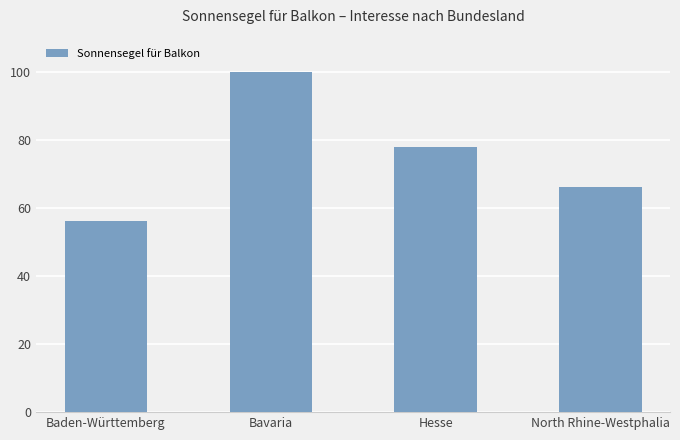

The value at Hesse is 78. True or false?

True